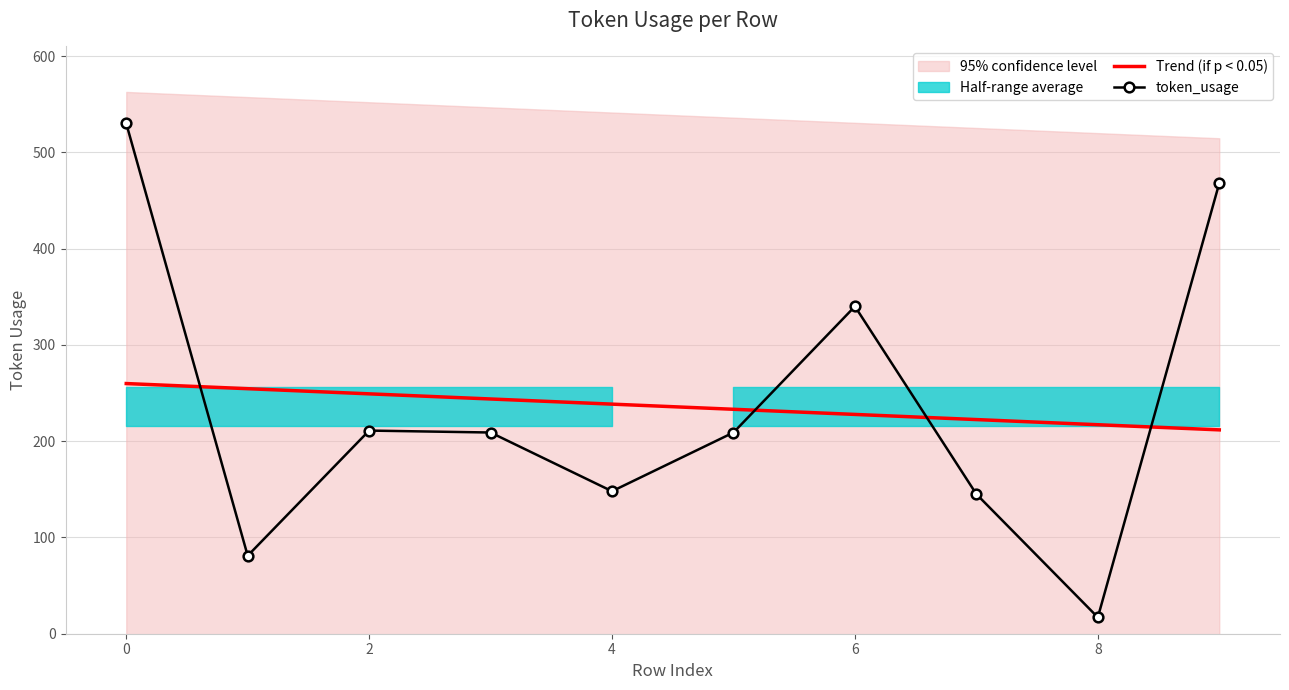

What value does the token_usage series have at 6?

340.0